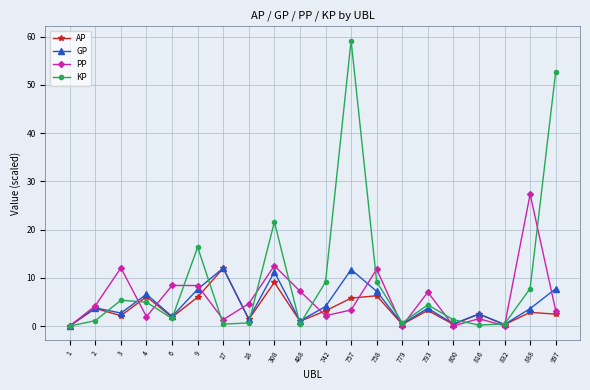

What is the difference between the second highest and second lowest values in the PP series?

12.5